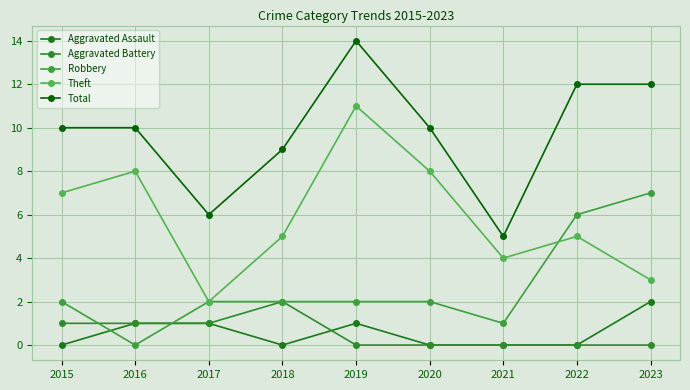

At which category does the chart reach its minimum across all series?

2015